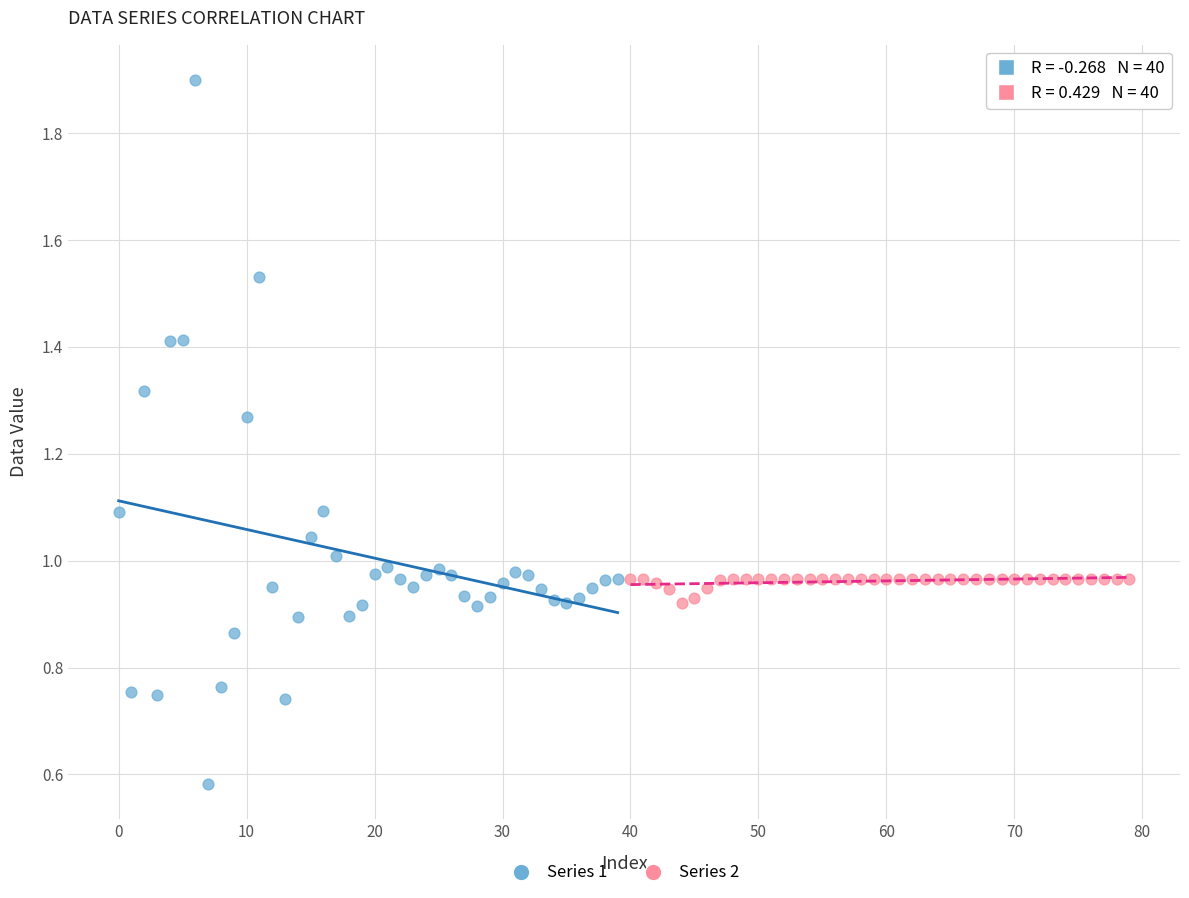

Which series has the widest spread of Y values?

Series 1